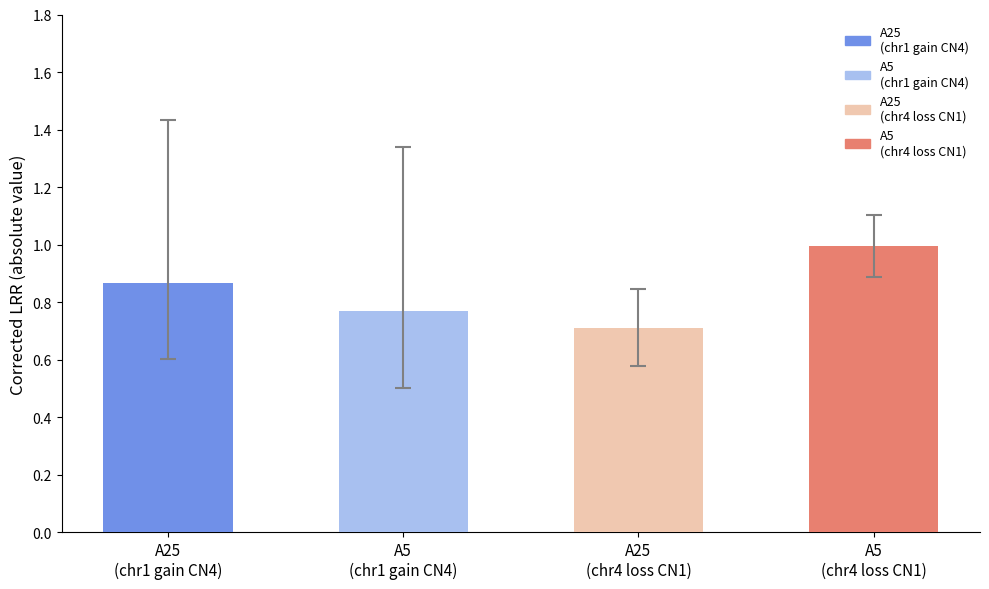

What is the difference between the maximum and minimum values?

0.3